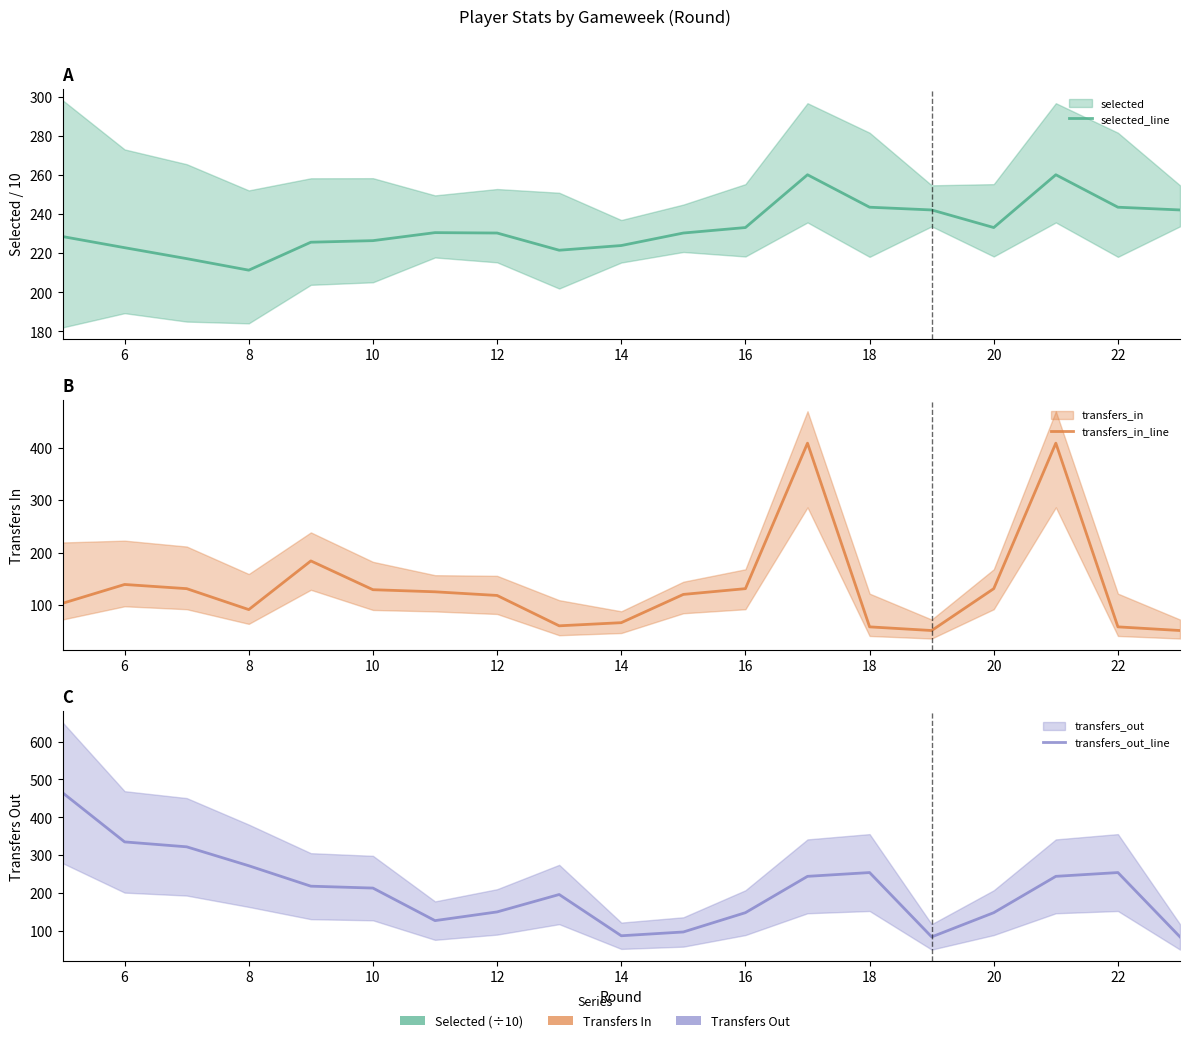

True or false: transfers_out_line has a value of 575.6 at 6.

False